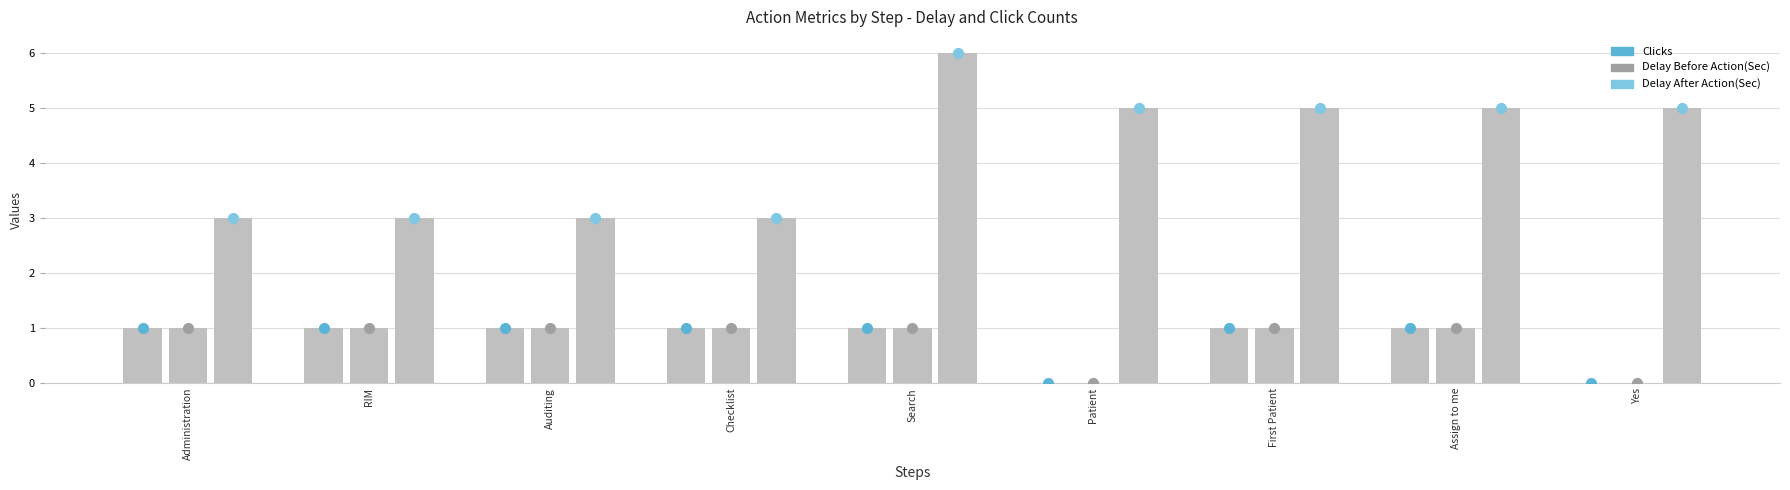

What is the spread (max minus min) of values at Search?

5